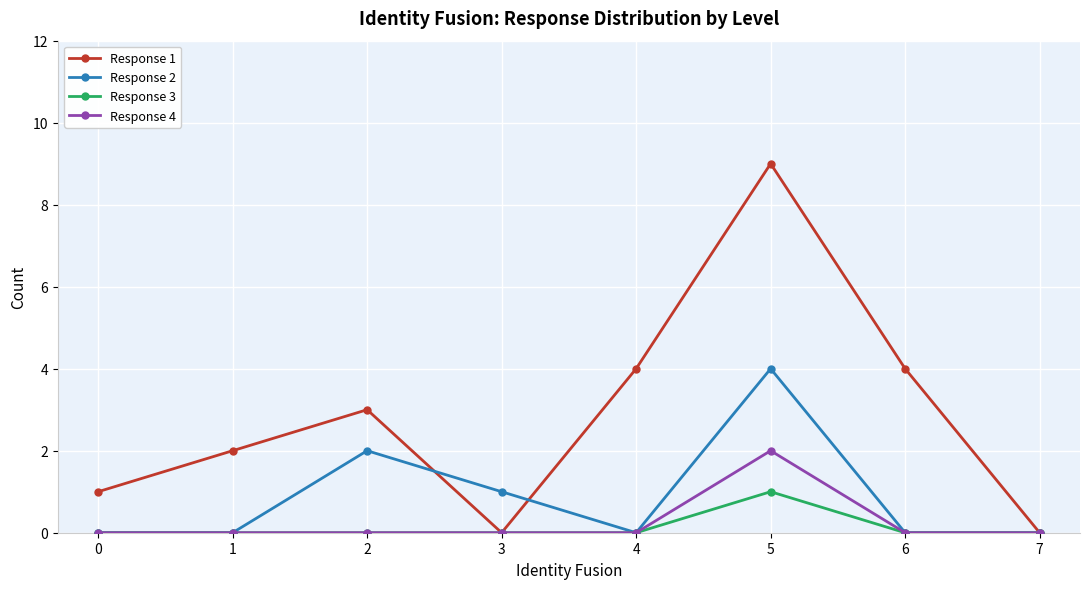

Which series has the widest spread of values?

Response 1